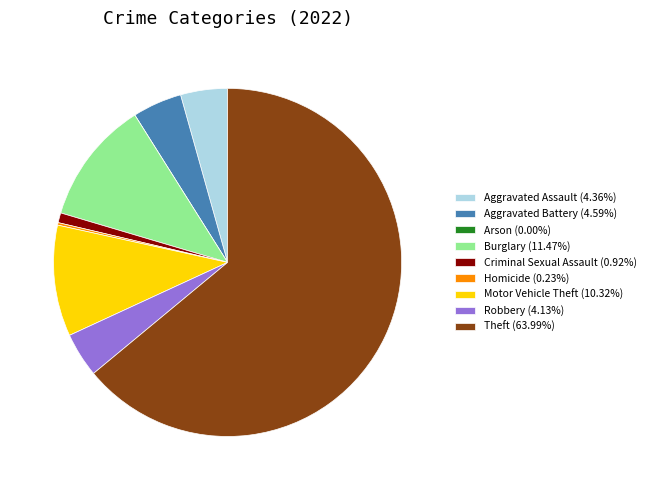

What is the largest slice in the pie chart?

Theft